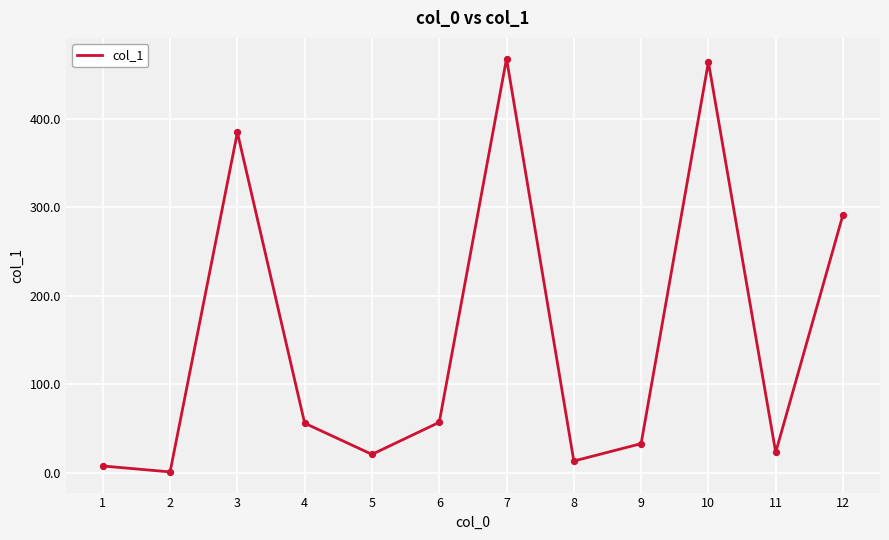

What is the change in value from 3 to 8?

-370.9